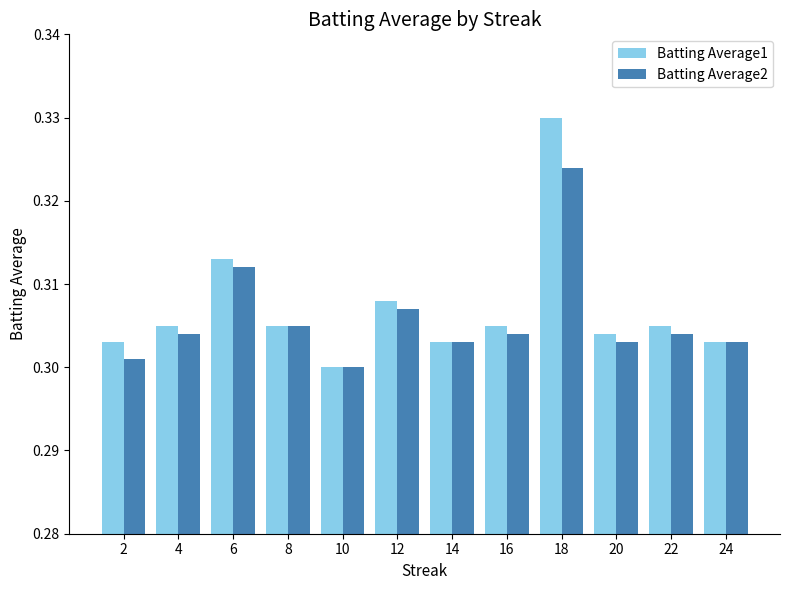

Which series changed the most between 10 and 22?

Batting Average1